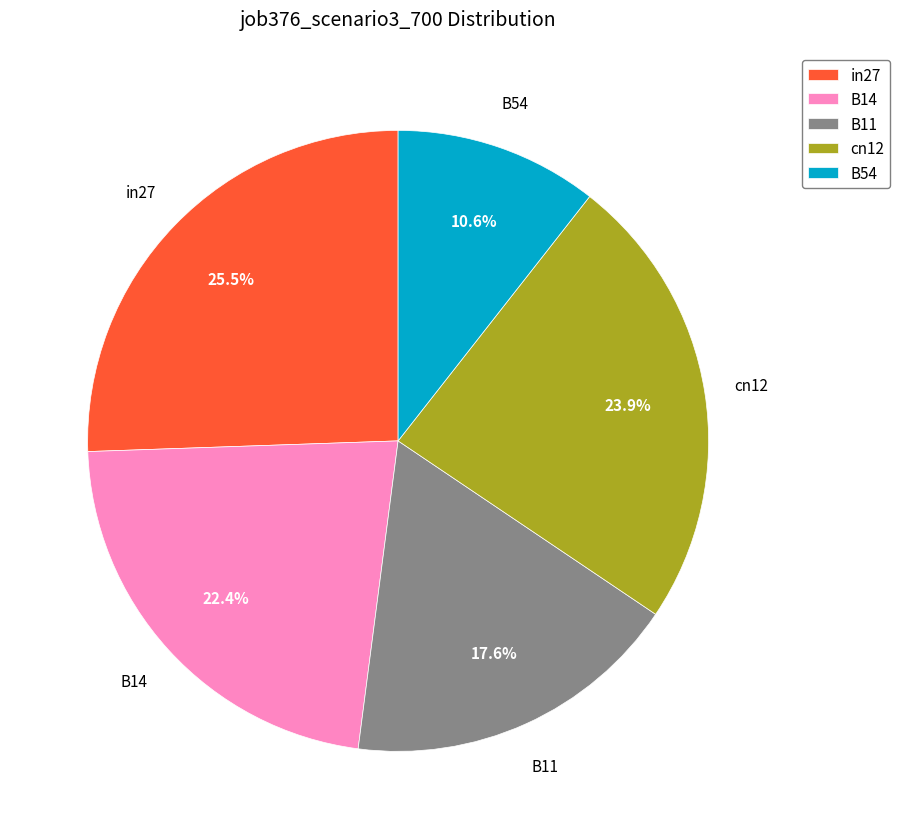

Which has a higher value, B11 or B14?

B14